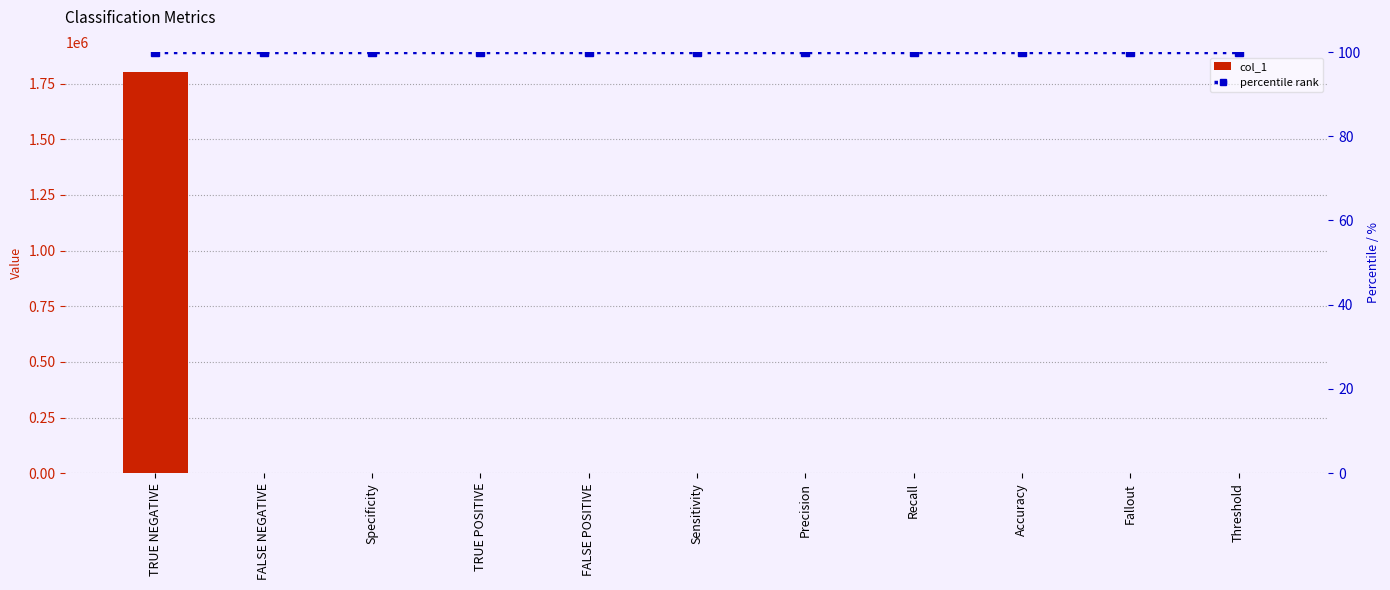

What is the sum of the percentile rank values at Specificity and TRUE POSITIVE?

200.0